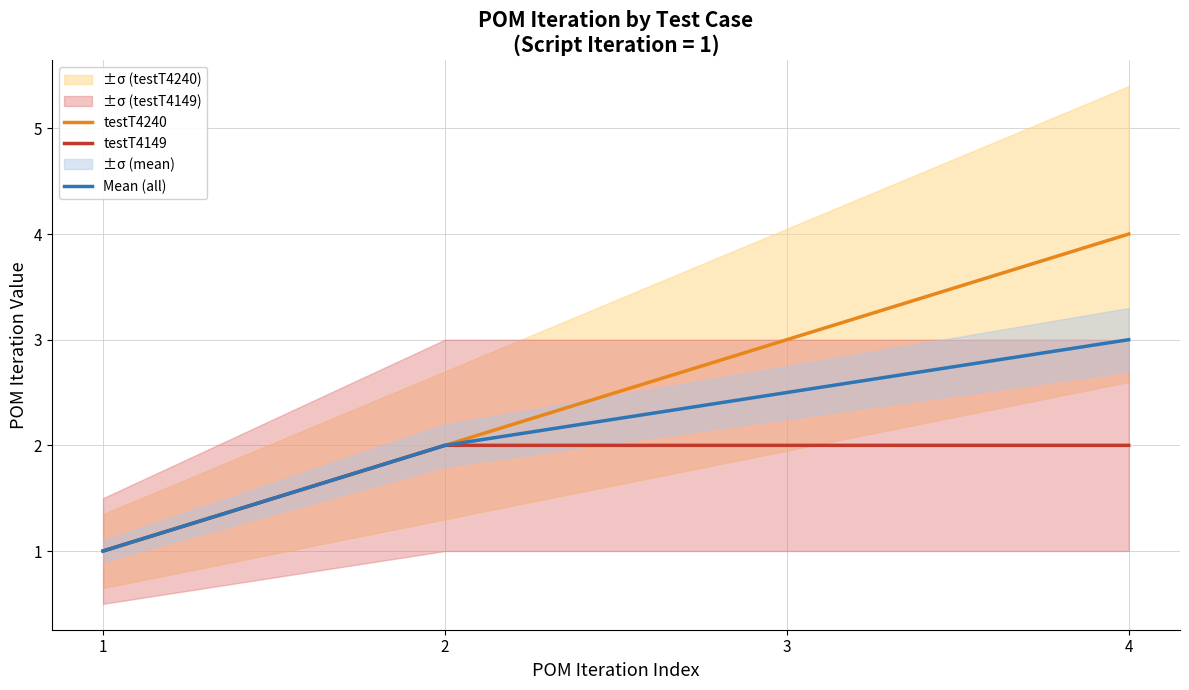

At how many categories does at least one series exceed 1?

3